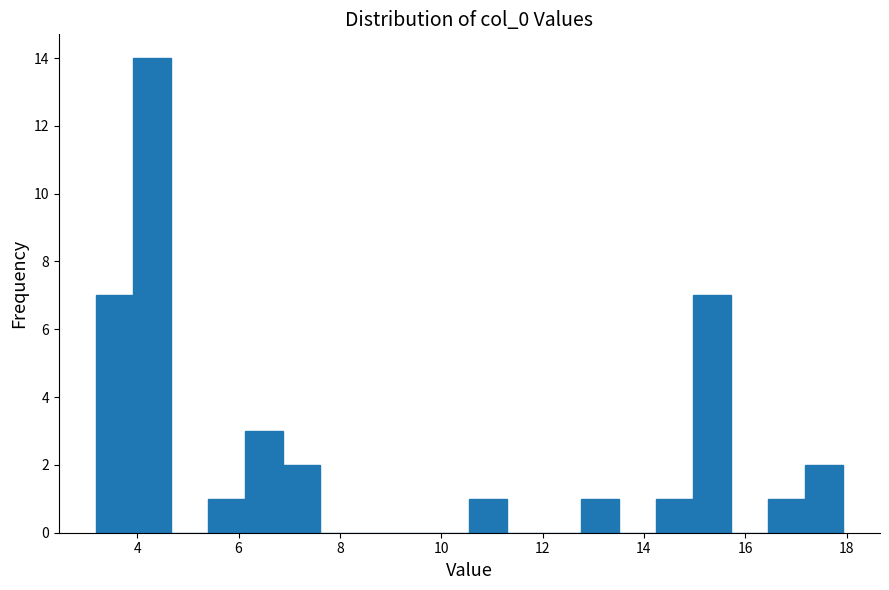

Read against the x-axis, roughly where is the centre of the tallest bar?

4.2